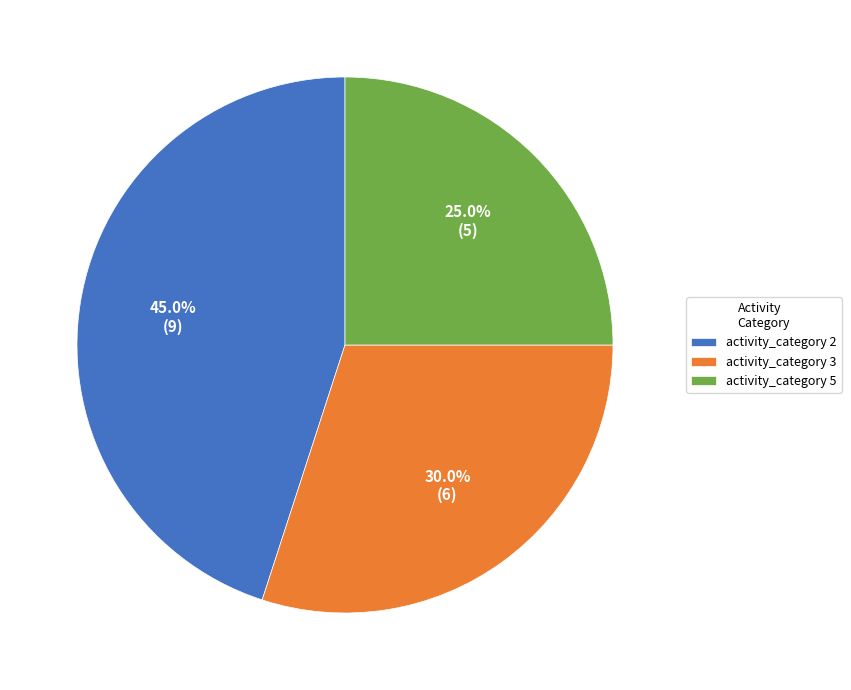

Rank the categories by value from lowest to highest.

activity_category 5, activity_category 3, activity_category 2